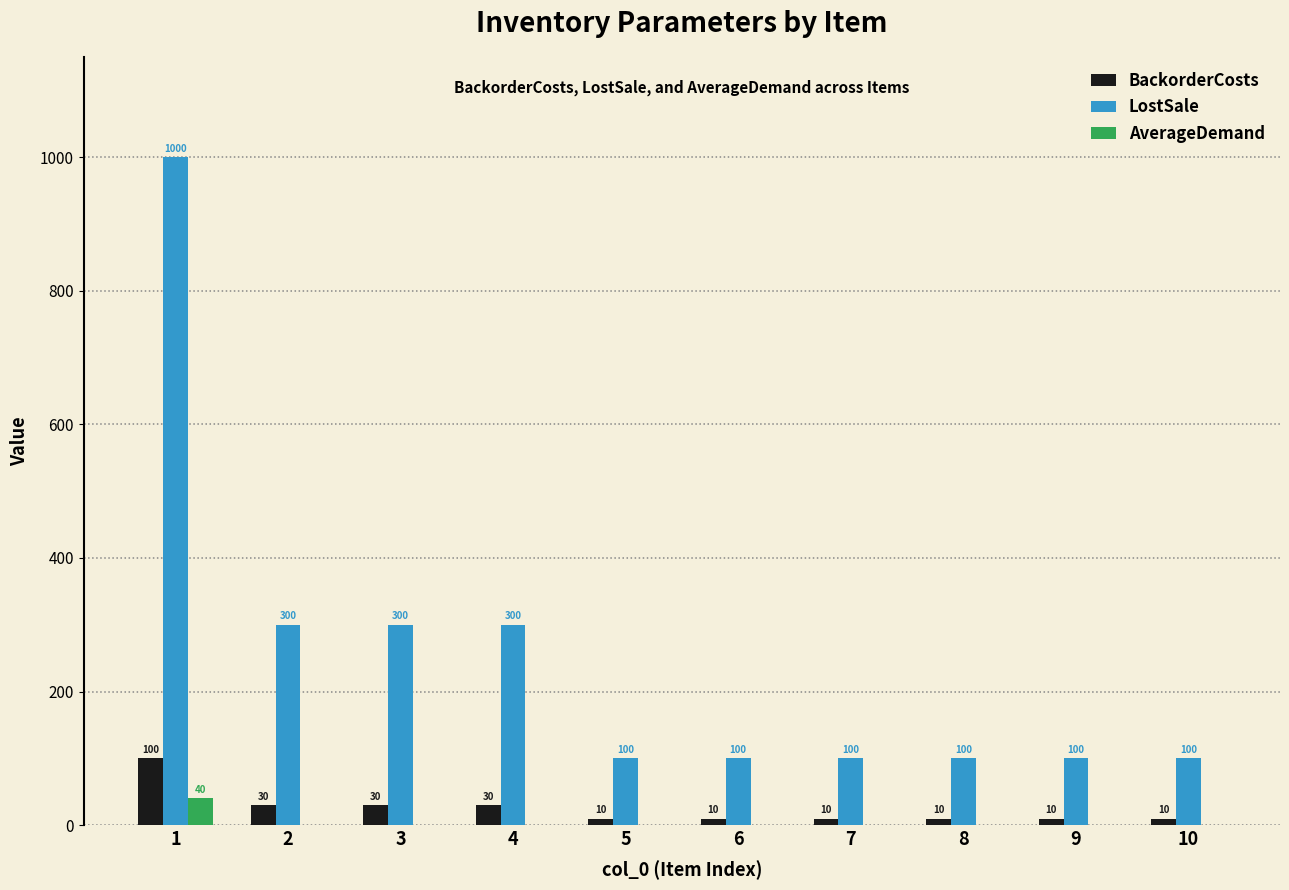

What is the greatest value displayed?

1000